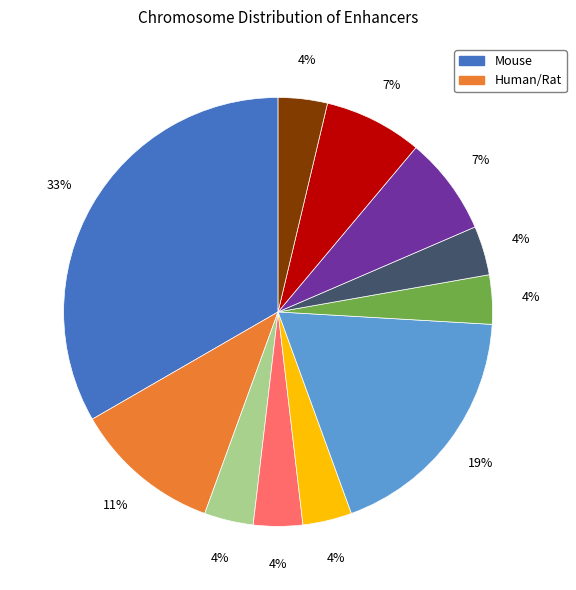

To the nearest percent, what is the average slice percentage?

9%